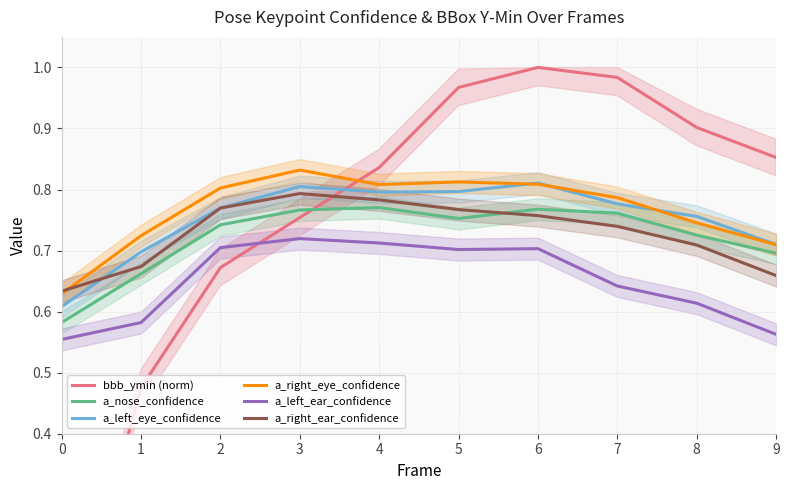

What is the value of the a_left_eye_confidence point at the 9th from the left?

0.8